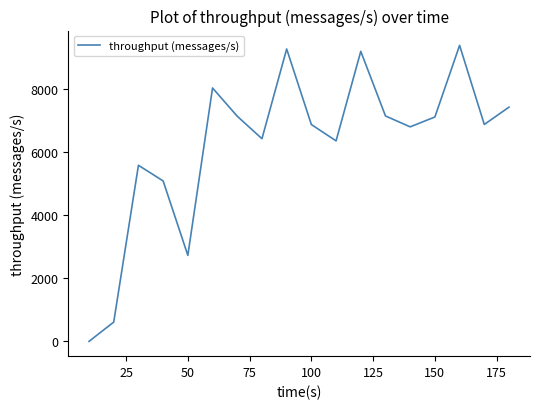

True or false: the data has more than 1 interior local peaks.

True